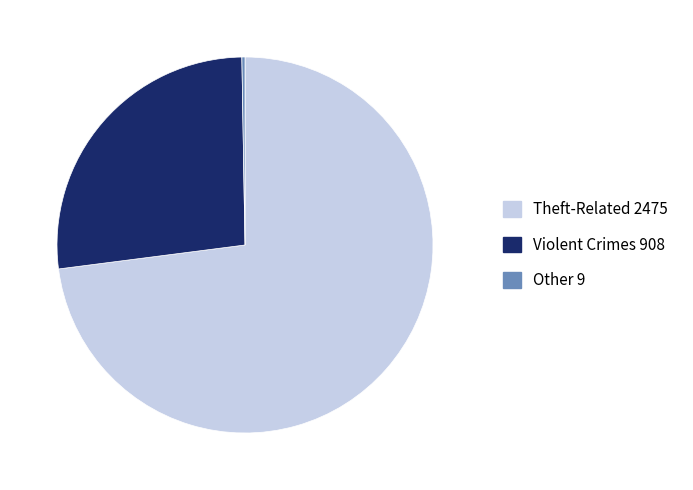

Approximately how many times larger is the value at Theft-Related 2475 compared to Violent Crimes 908?

2.7